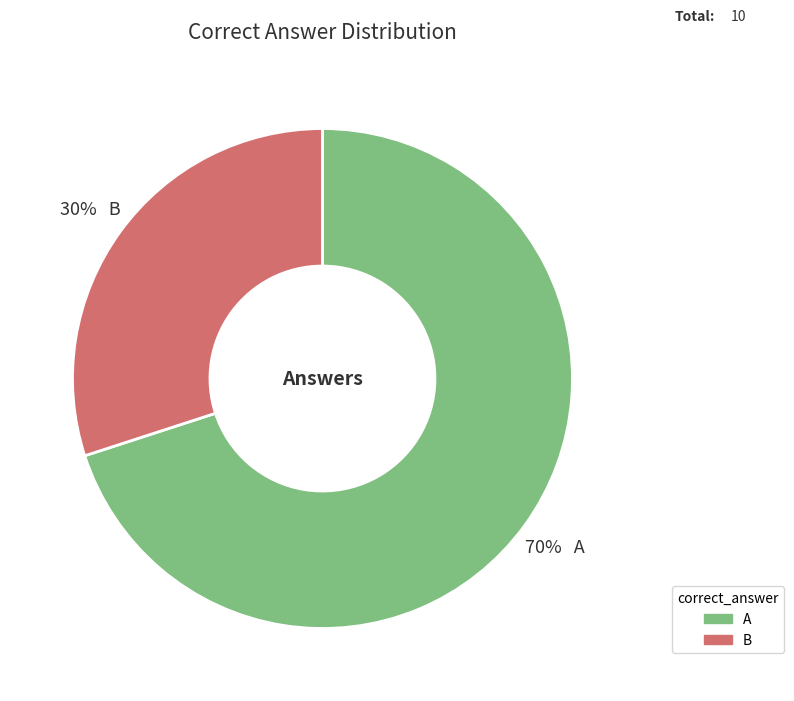

Which category has the smallest portion of the pie?

B